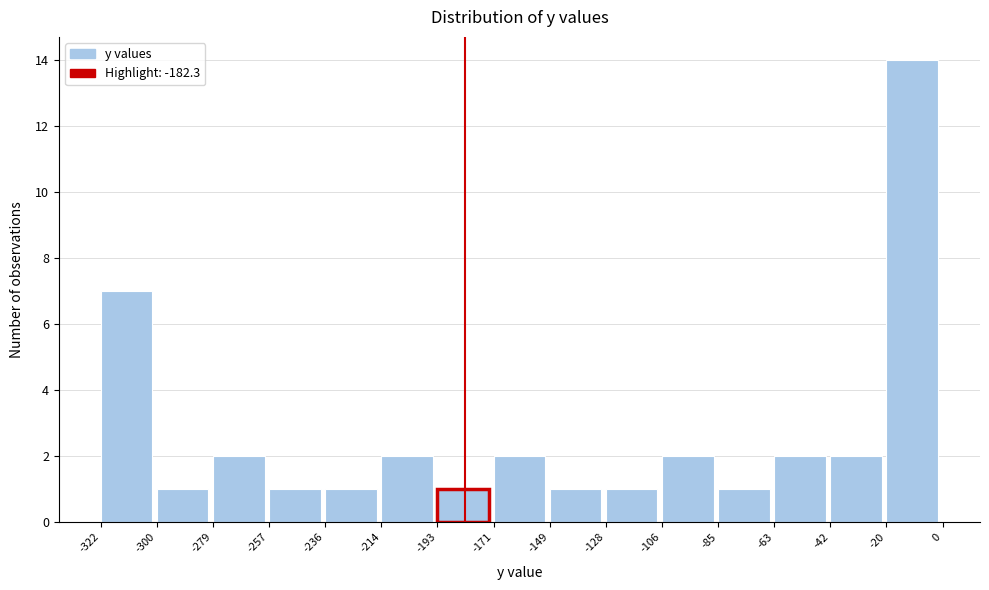

How tall is the bar that spans -149 to -128 on the x-axis? The values are not printed on the chart, so give them approximately, as read against the axis.

1